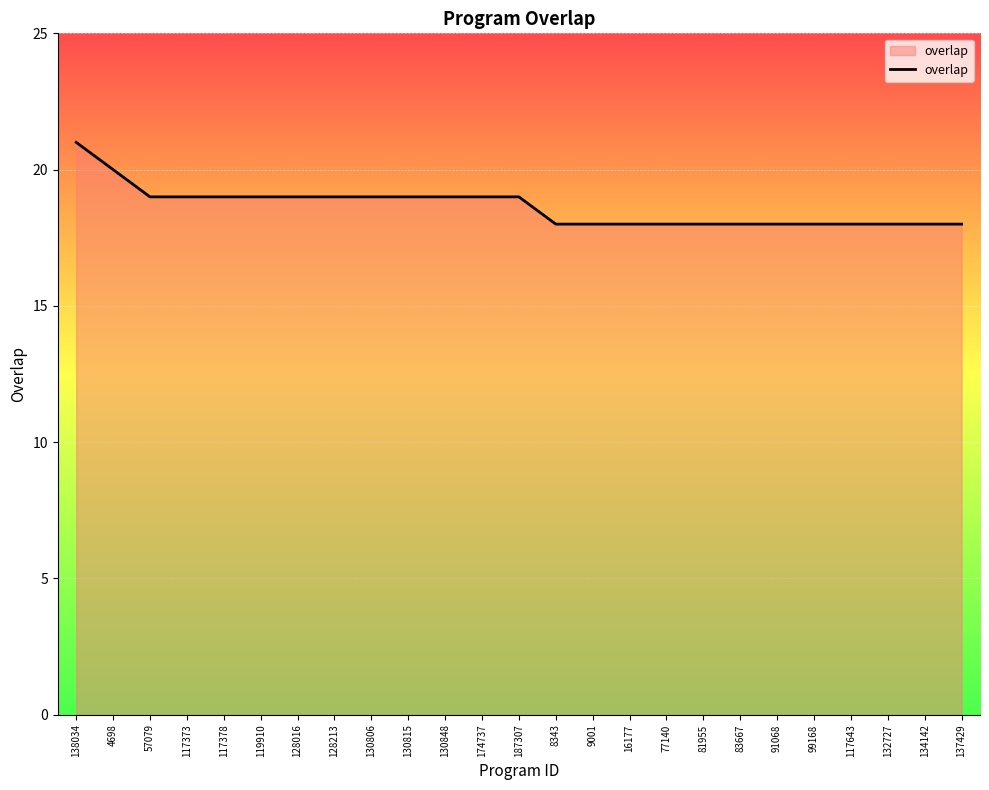

Is it true that the value at 81955 is 18?

True